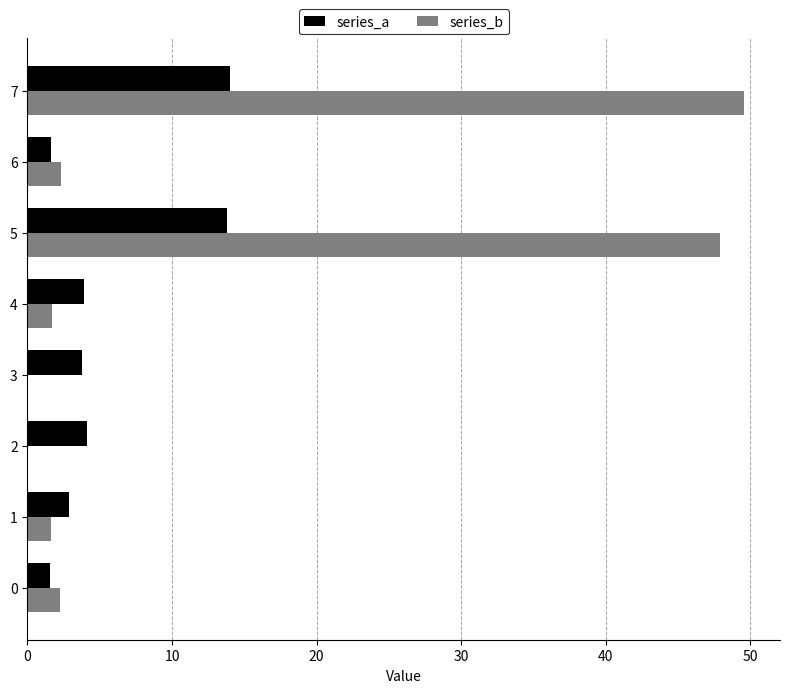

What is the average value of the series_b series?

13.2